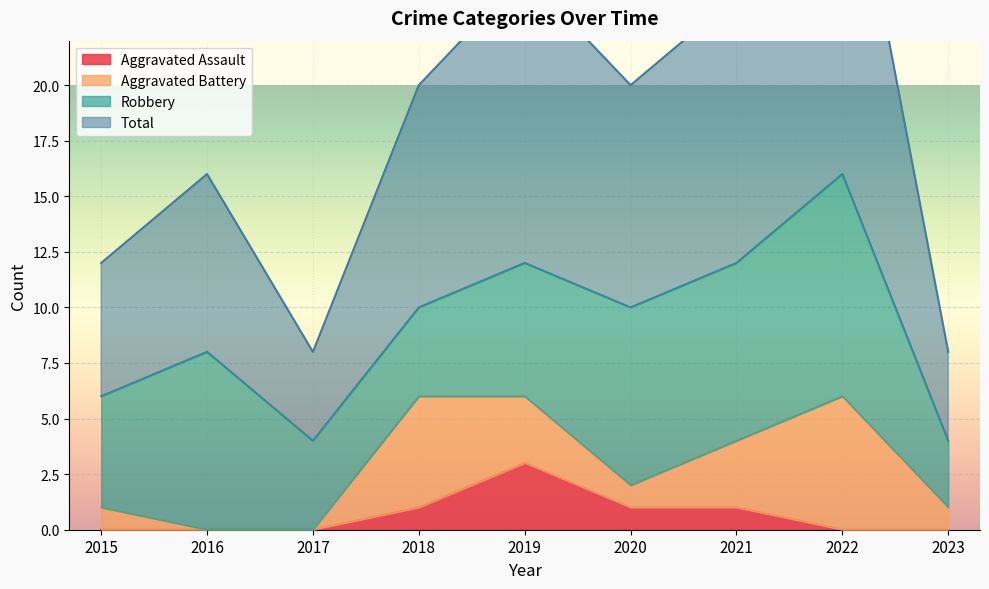

Where is the first local maximum for Total?

2016